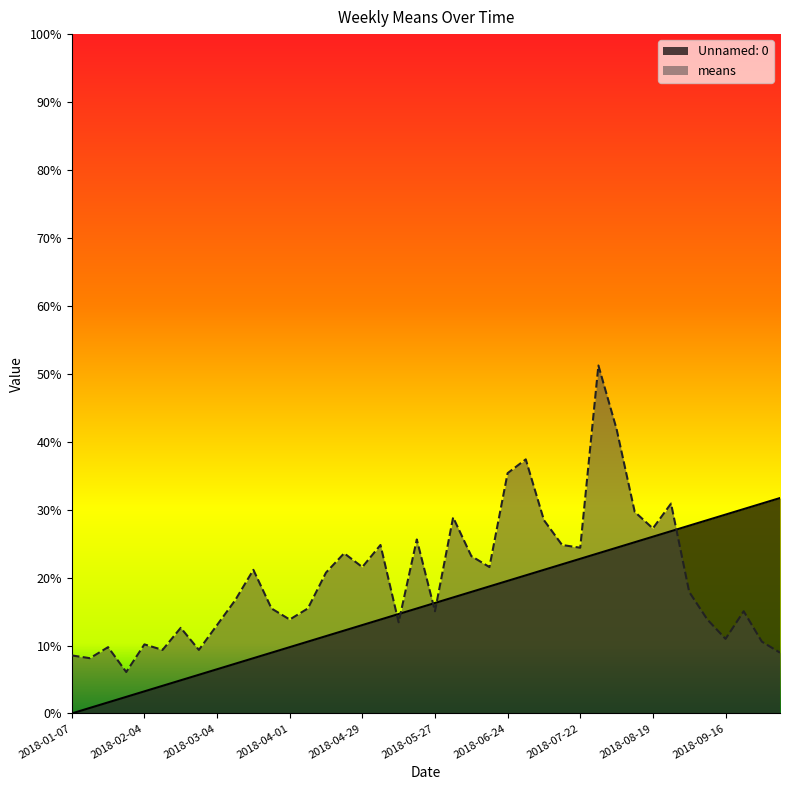

How many data points does each series have?

40